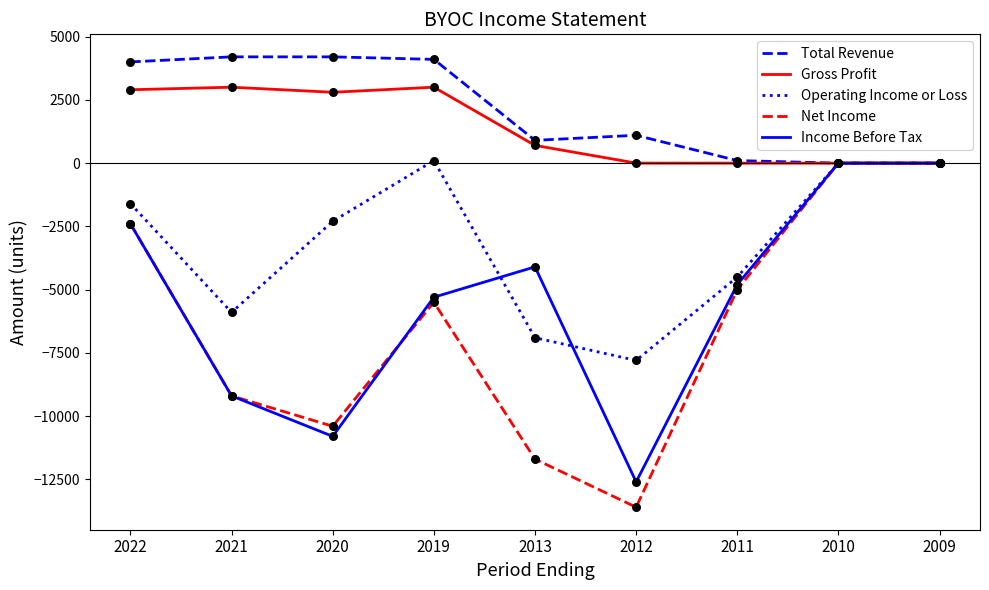

What is the spread (max minus min) of values at 2022?

6400